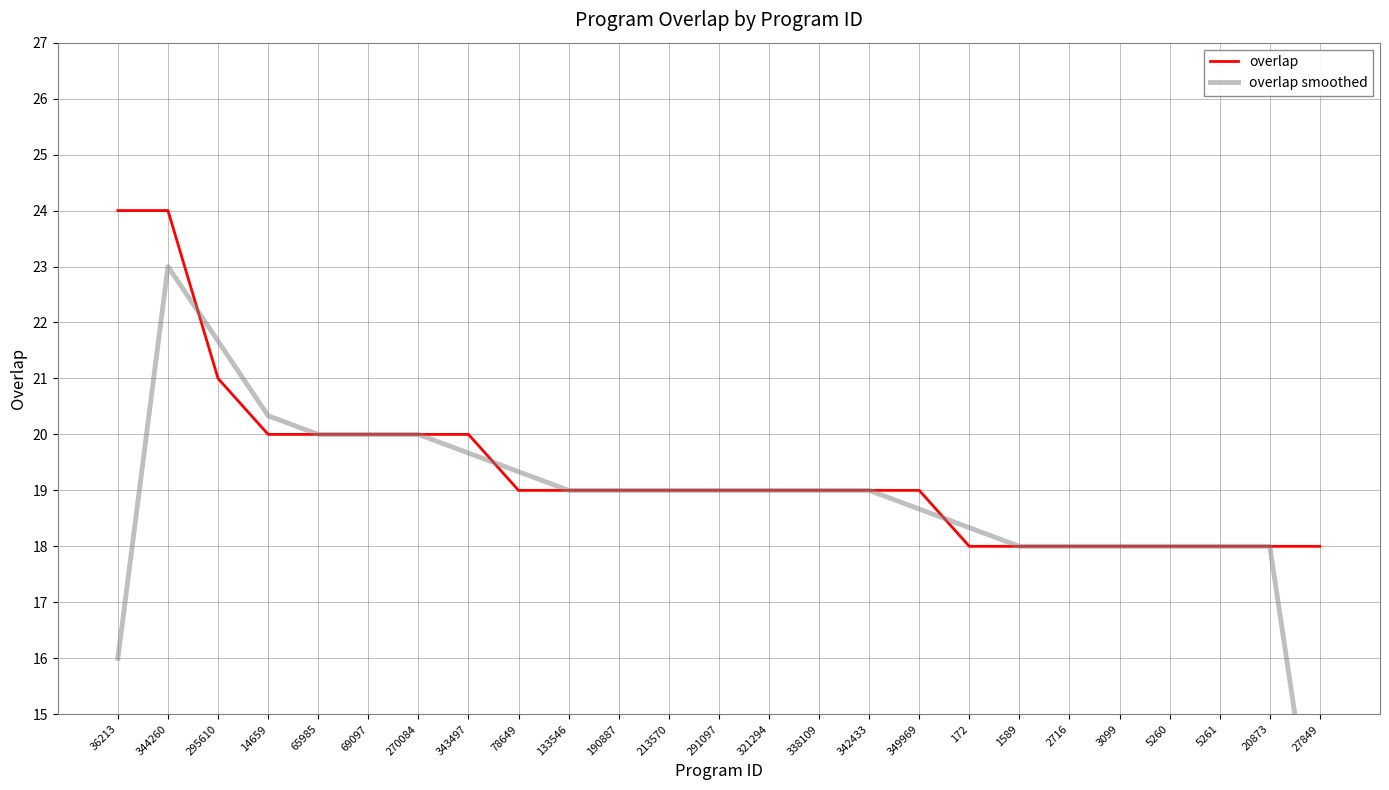

What is the minimum value shown in the chart?

12.0